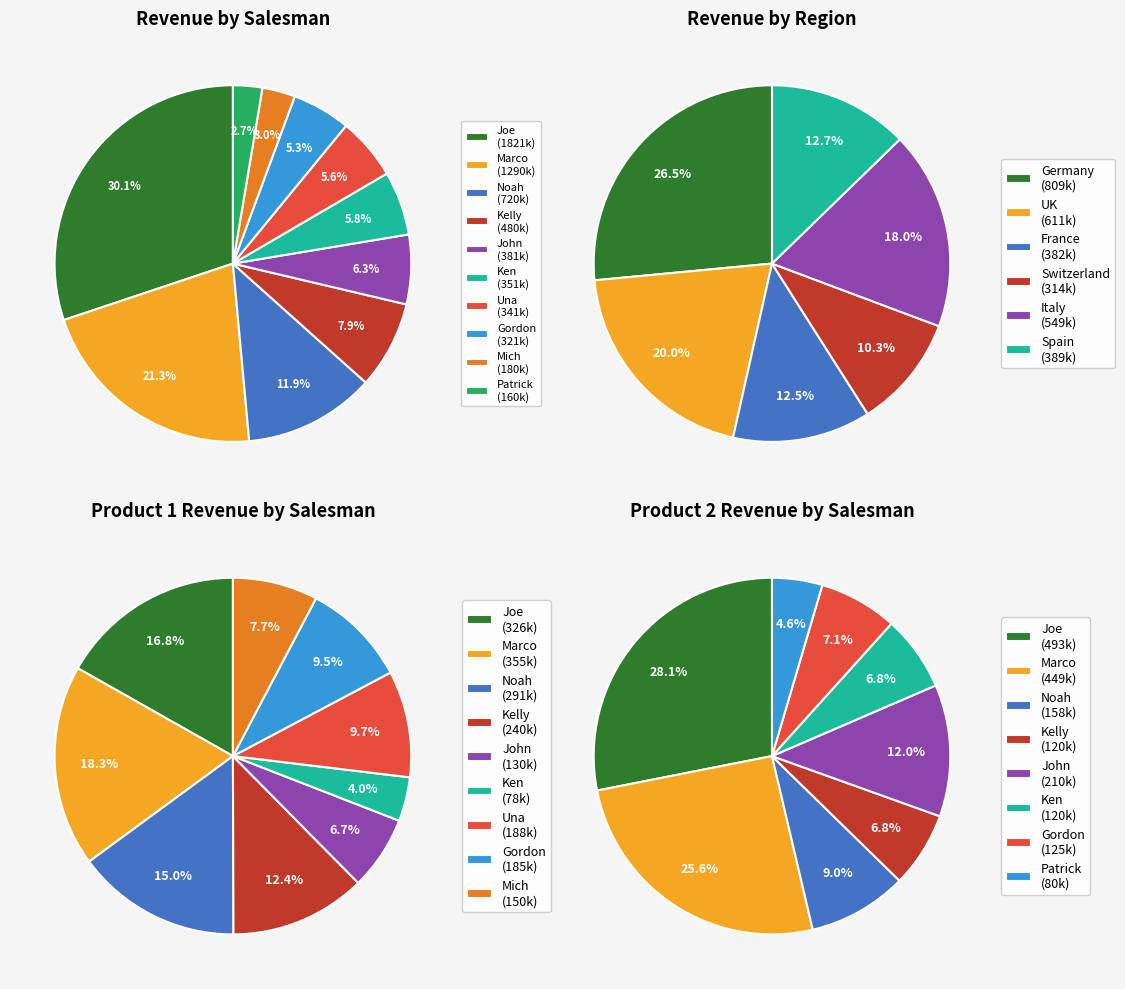

Which category has the biggest portion of the pie?

Joe